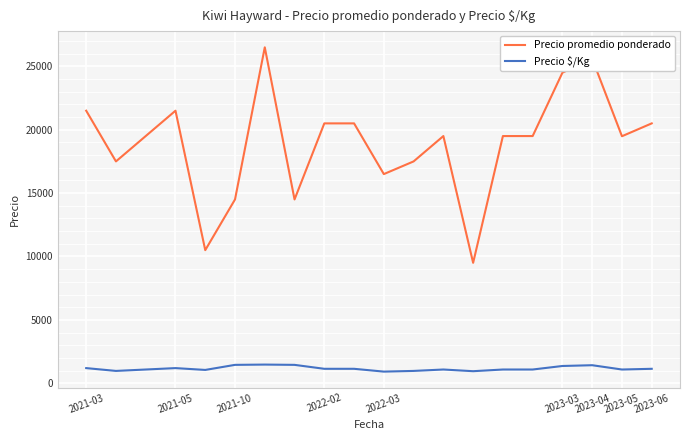

What is the difference between the maximum and minimum values in the Precio promedio ponderado series?

17000